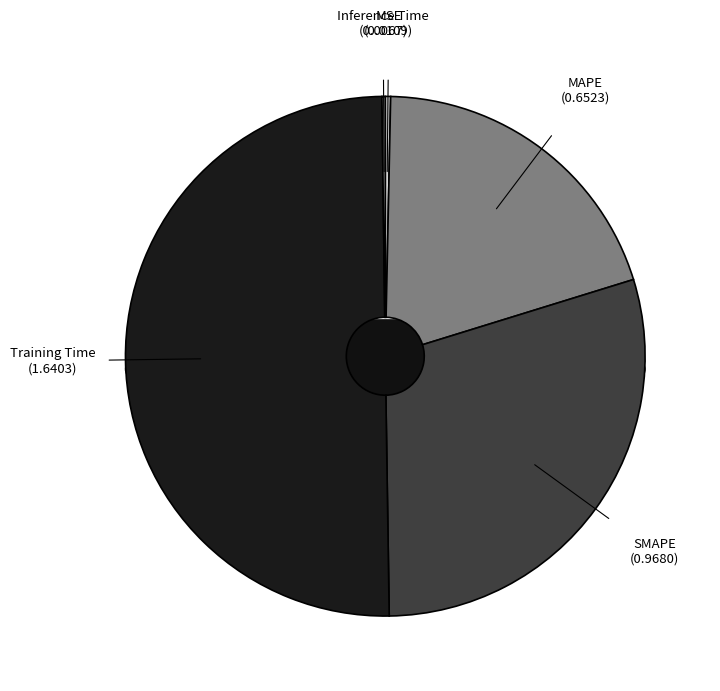

Does Training Time represent more than half of the total?

Yes